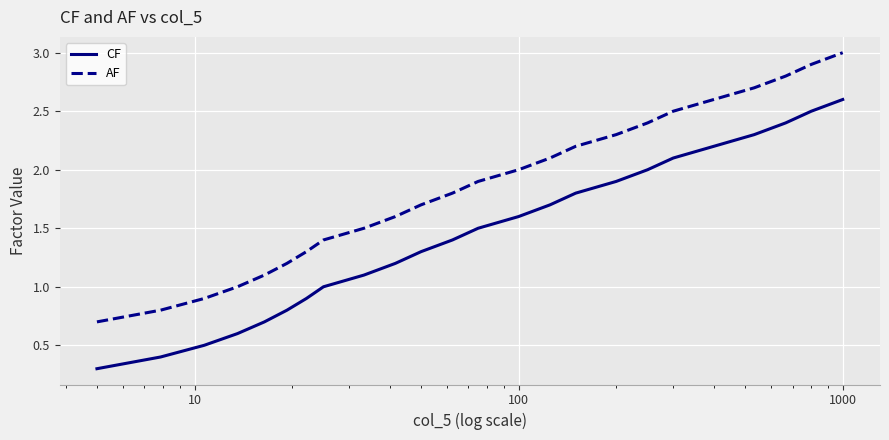

Rank the series by their maximum value, from highest to lowest.

AF, CF